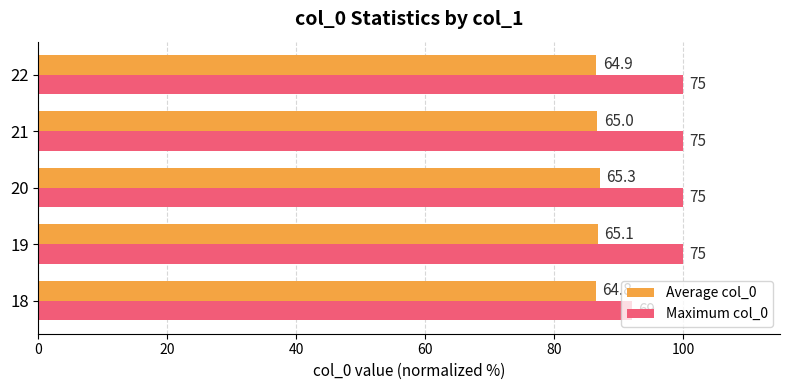

What is the value of the Average col_0 bar at the 4th from the left?

86.7